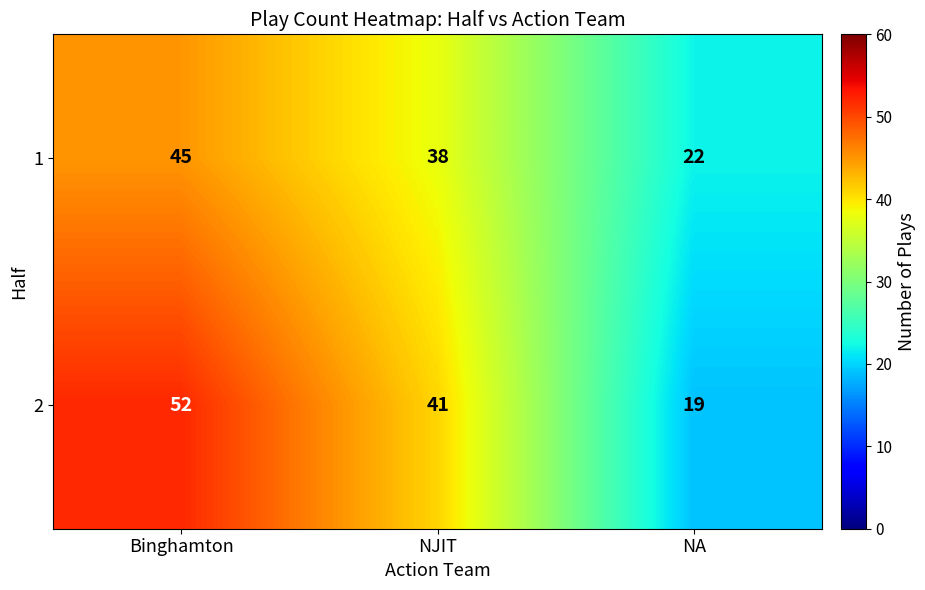

List the series in order of their overall mean, highest first.

2, 1